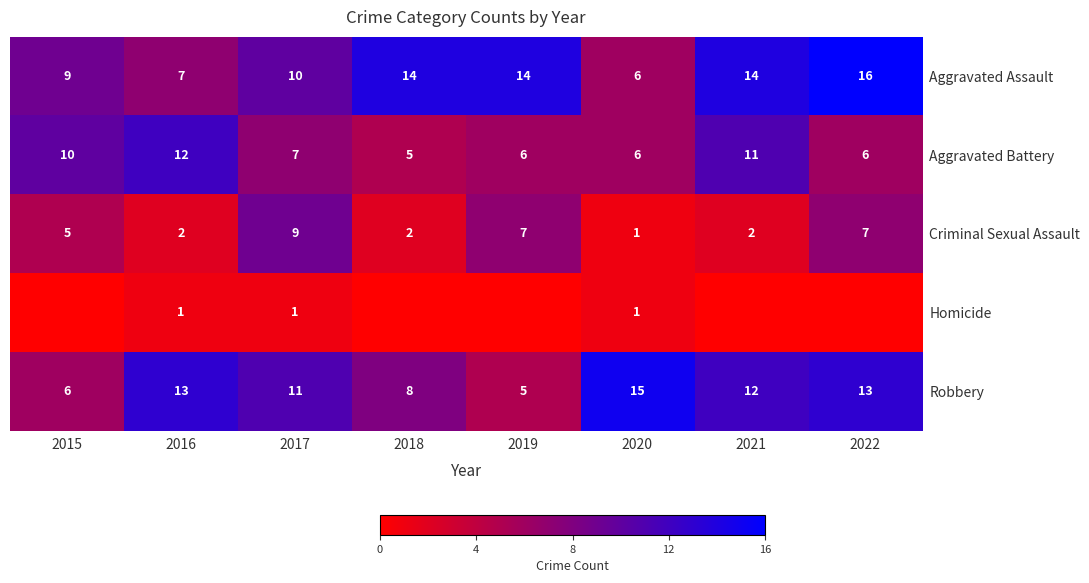

What value does the Robbery series have at 2016, to the nearest 5?

15